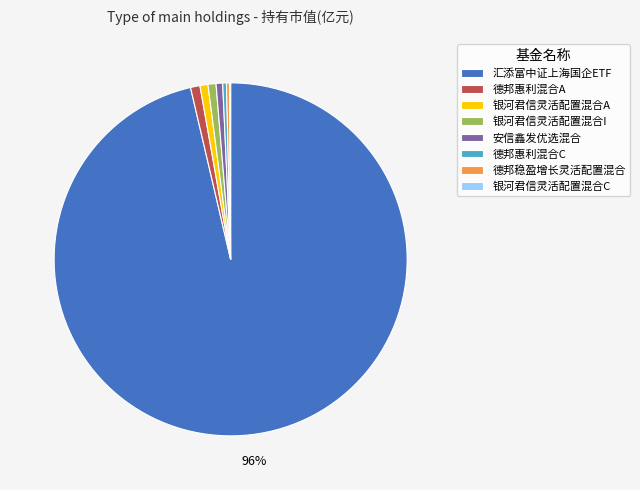

The 银河君信灵活配置混合A slice represents 11% of the pie. True or false?

False